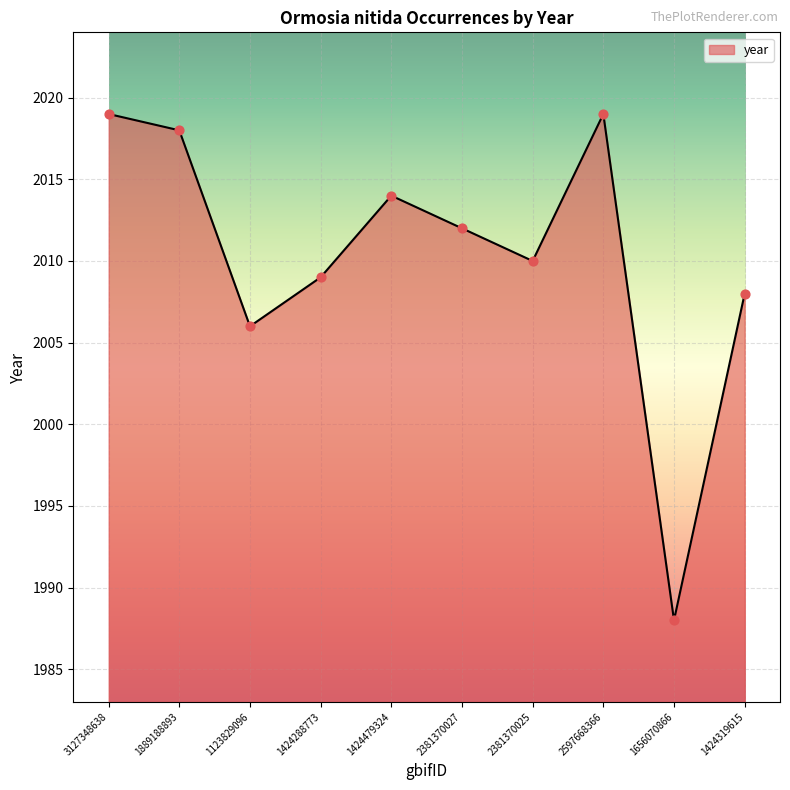

What is the change in value from 1424288773 to 1424319615?

-1